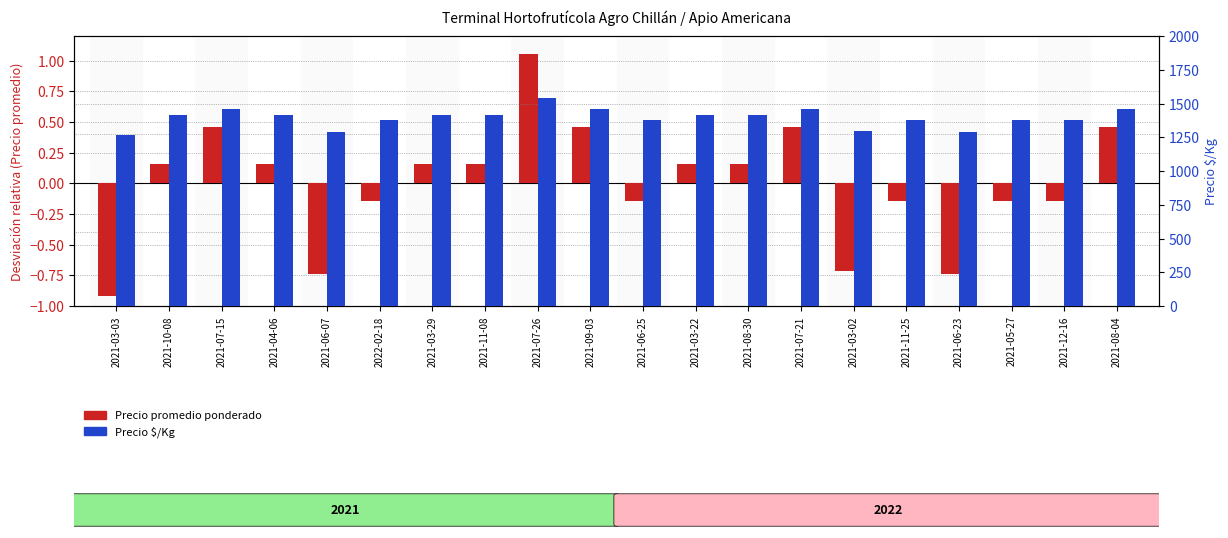

What is the difference between the Precio $/Kg values at 2021-10-08 and 2021-07-26?

125.0